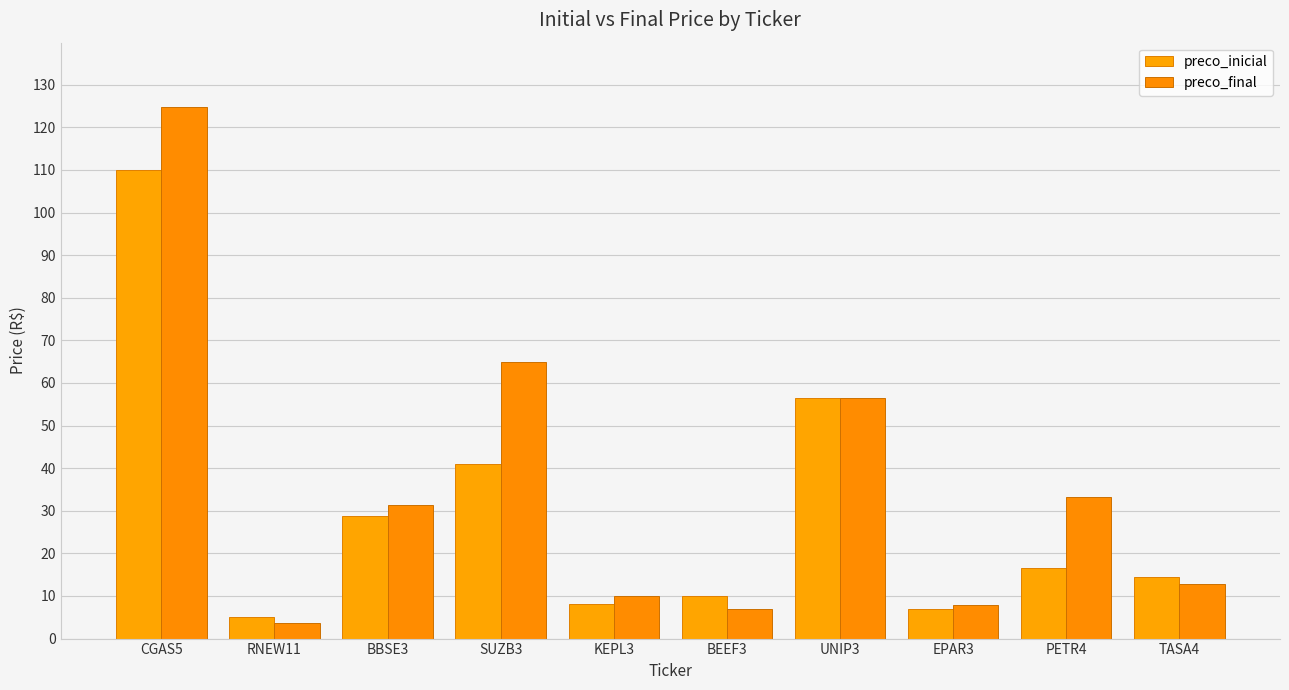

Is the value of preco_inicial at PETR4 greater than the value of preco_final at PETR4?

No